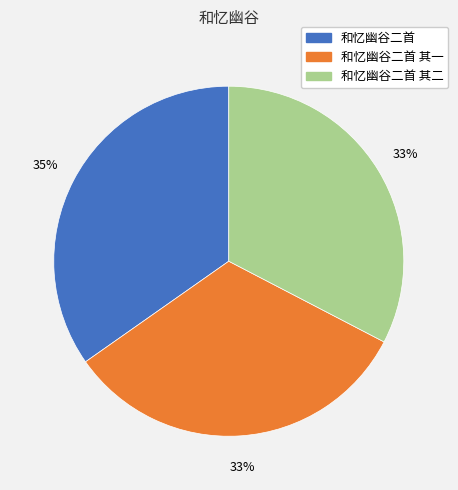

To the nearest percent, what is the average slice percentage?

33%